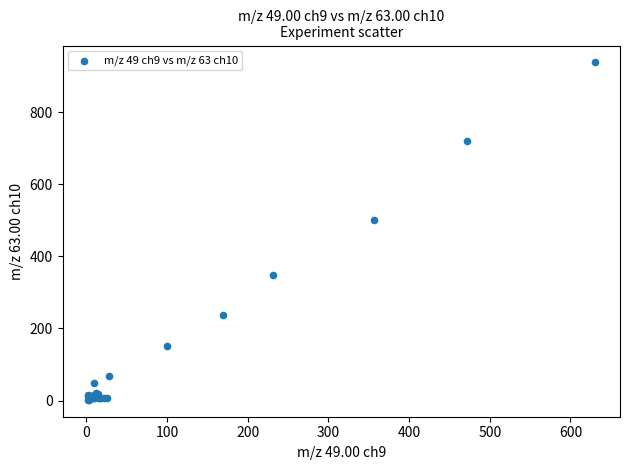

What Y value in the scatter plot is closest to 469?

500.0